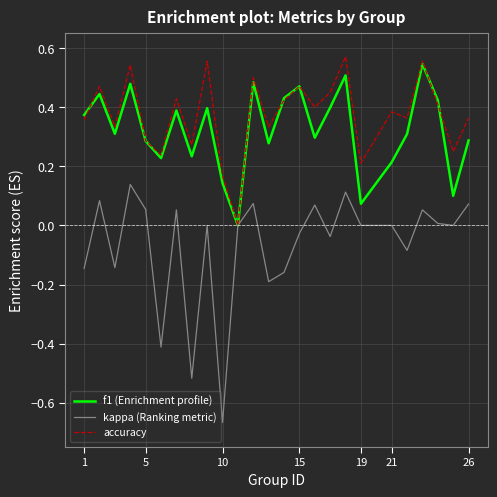

True or false: f1 (Enrichment profile) and accuracy cross at least once.

True